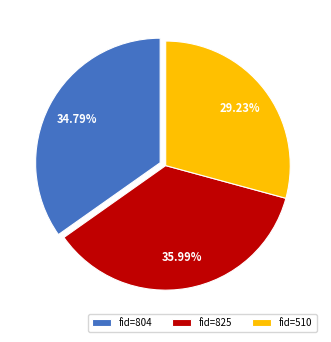

What is the ratio of the value at fid=804 to the value at fid=825?

1.0